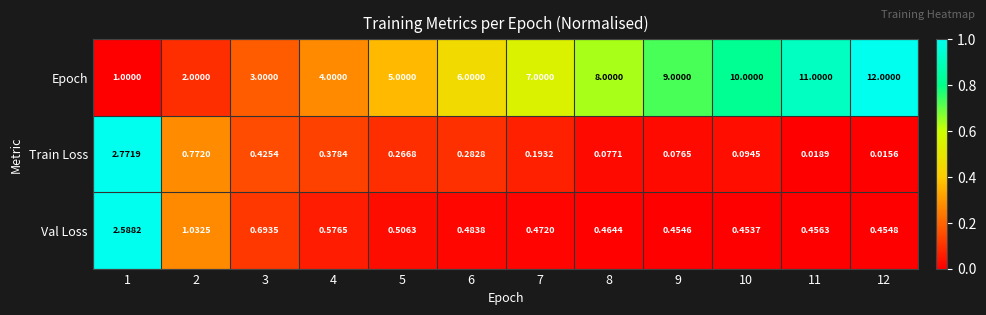

Is the value of Epoch at 7 greater than the value of Train Loss at 12?

Yes